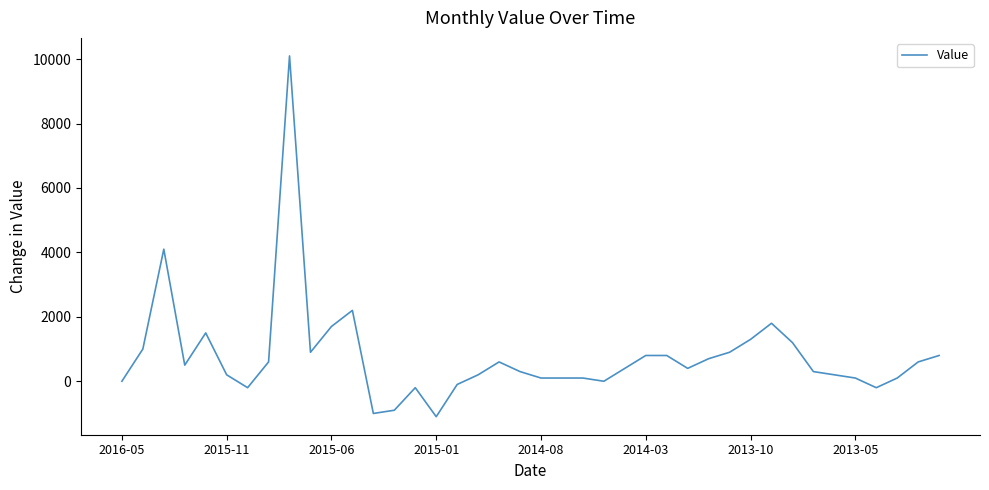

Reading left to right, extract all data points from this chart.

0	1000	4100	500	1500	200	-200	600	10100	900	1700	2200	-1000	-900	-200	-1100	-100	200	600	300	100	100	100	0	400	800	800	400	700	900	1300	1800	1200	300	200	100	-200	100	600	800